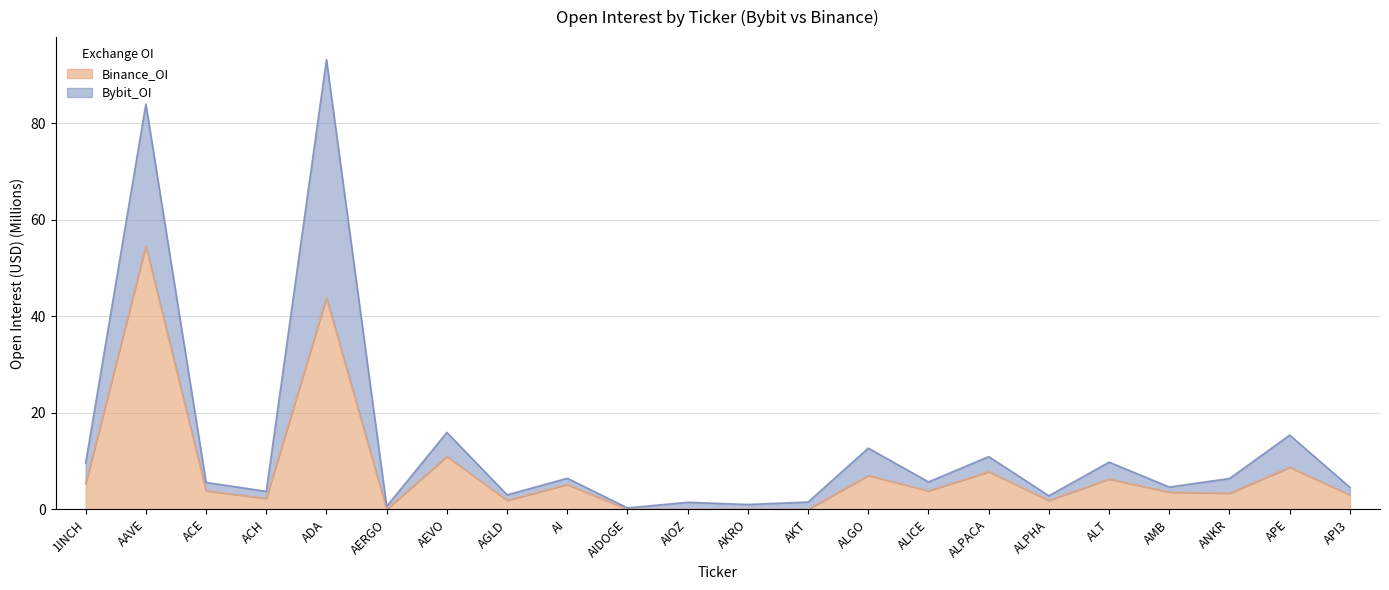

How many interior local valleys (lower than both neighbors) does the data have?

6